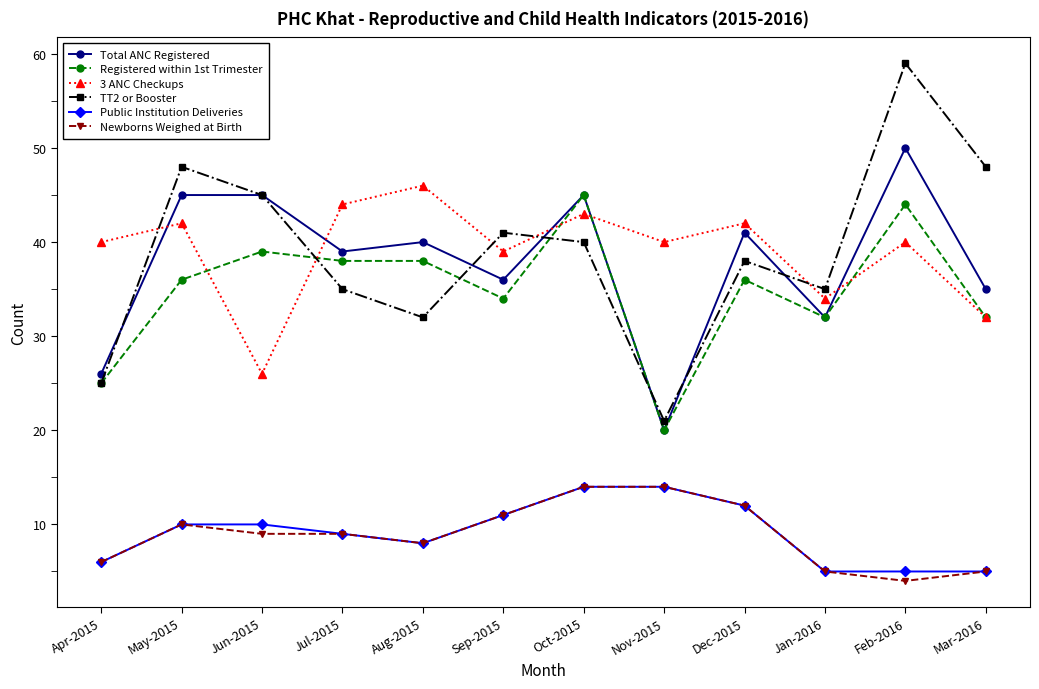

What is the label of the 8th point from the right?

Aug-2015